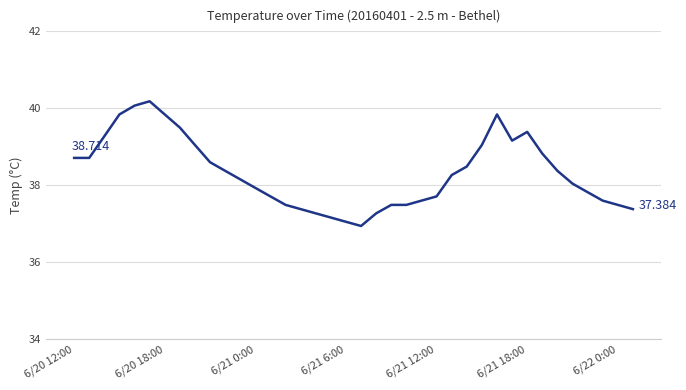

Does the chart have visible grid lines?

Yes